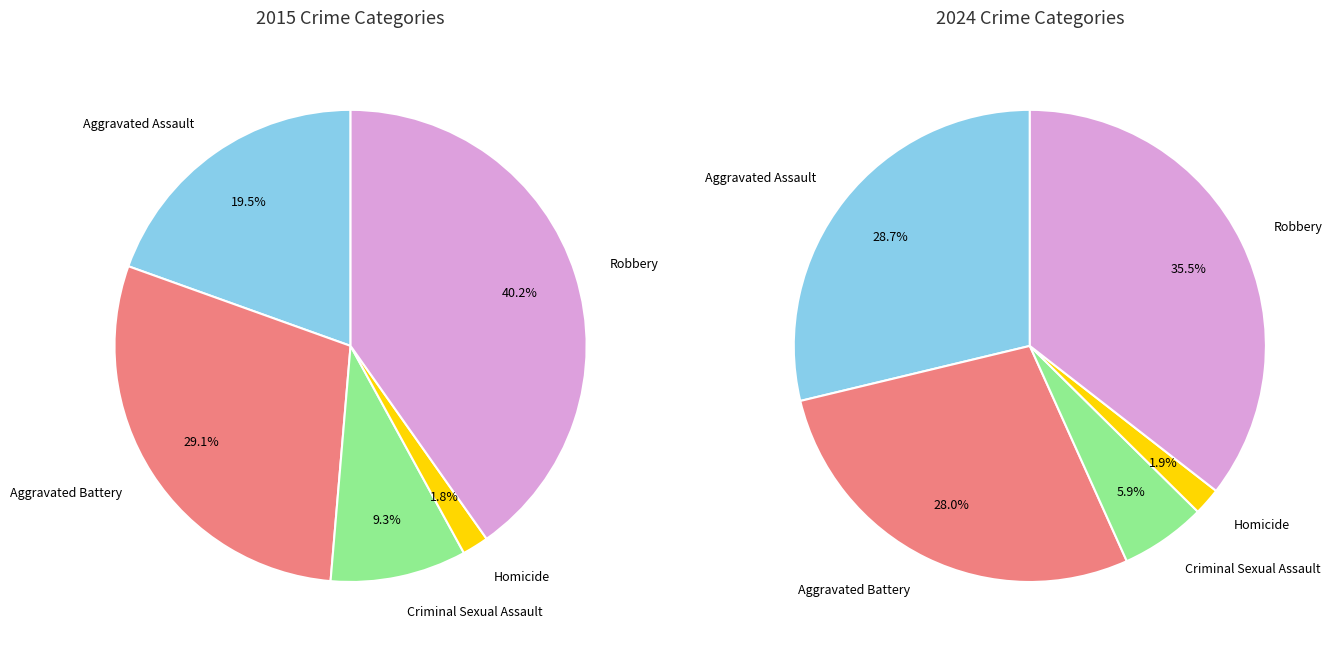

Combined, do Homicide and Aggravated Battery account for over 50%?

No